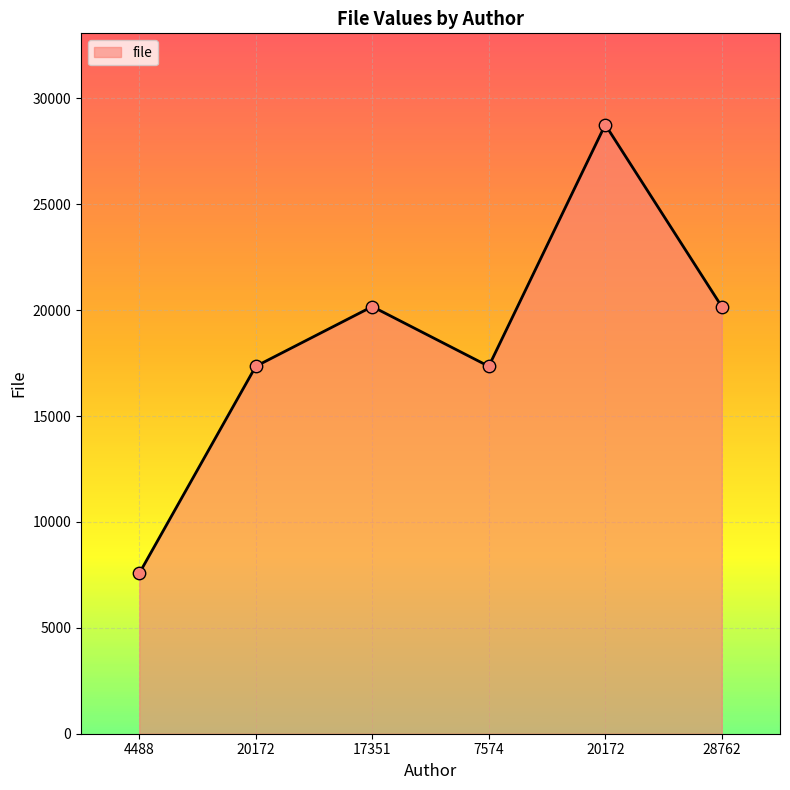

Which has a higher value, 28762 or 4488?

28762